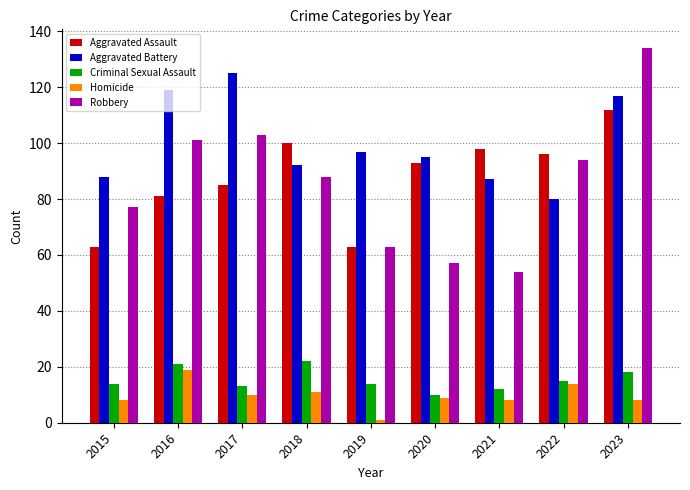

True or false: Aggravated Battery has a value of 173 at 2019.

False